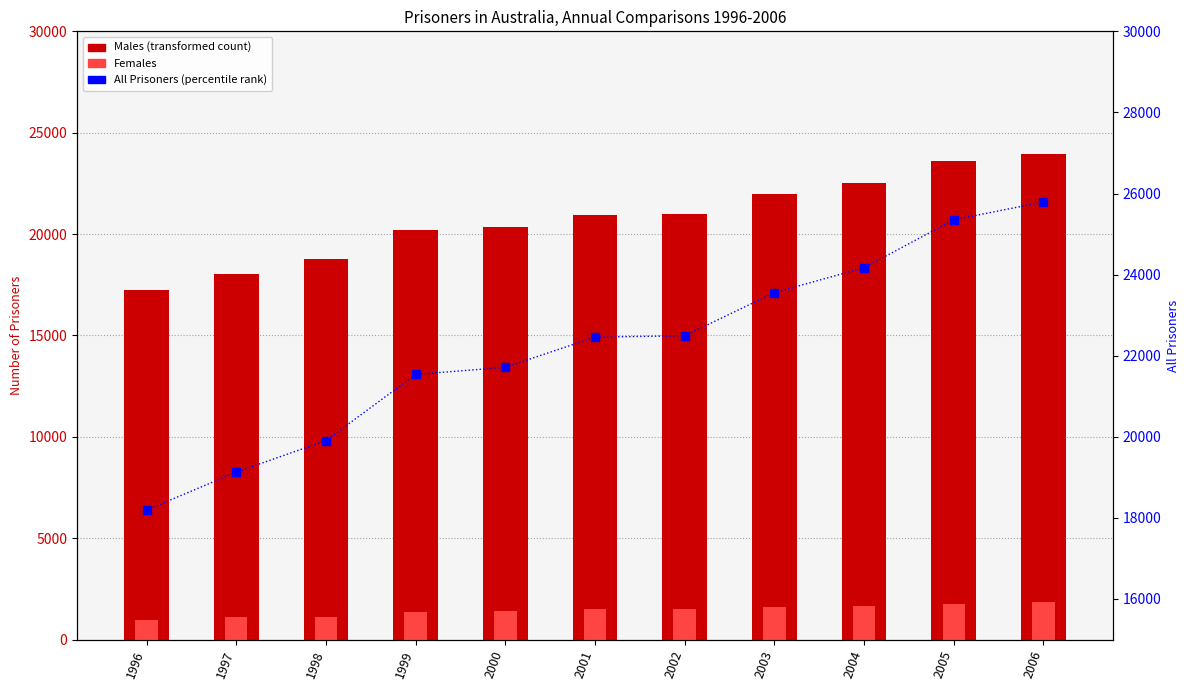

How many data points in All Prisoners are above 22458?

5